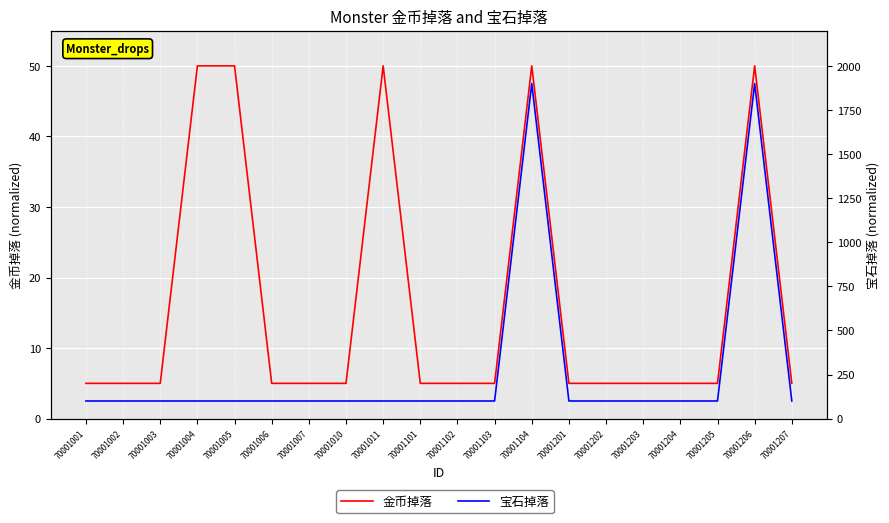

Where is 宝石掉落 nearest to the value 1000?

70001001